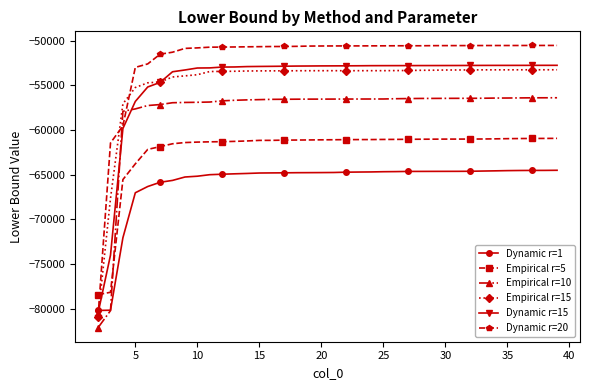

What is the value of the Empirical r=10 point at the 18th from the left?

-56543.1